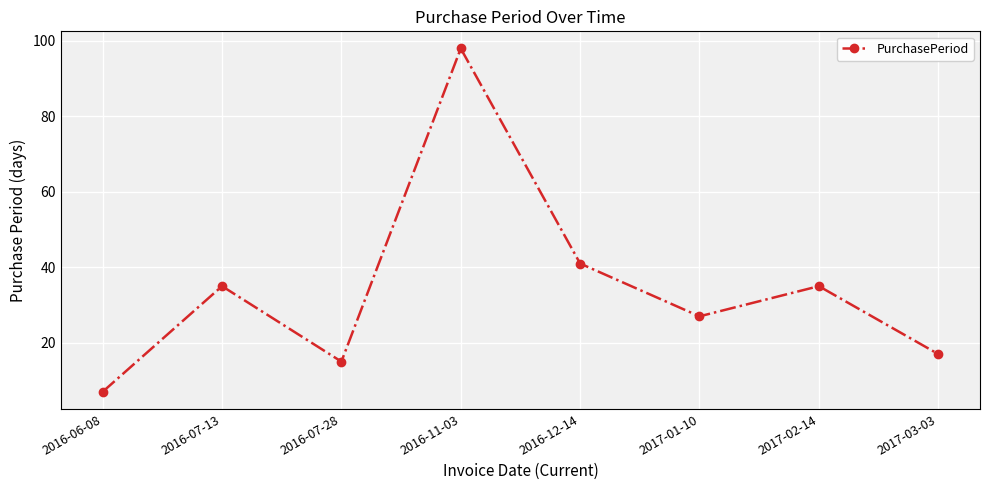

Where is the data nearest to the value 52?

2016-12-14